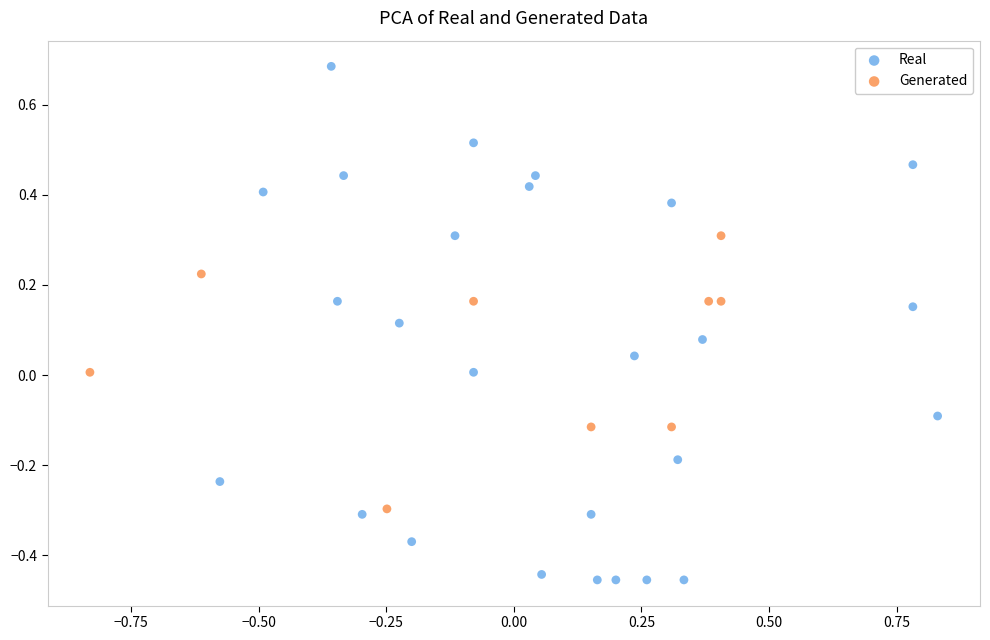

Which series contains the lowest Y value?

Real